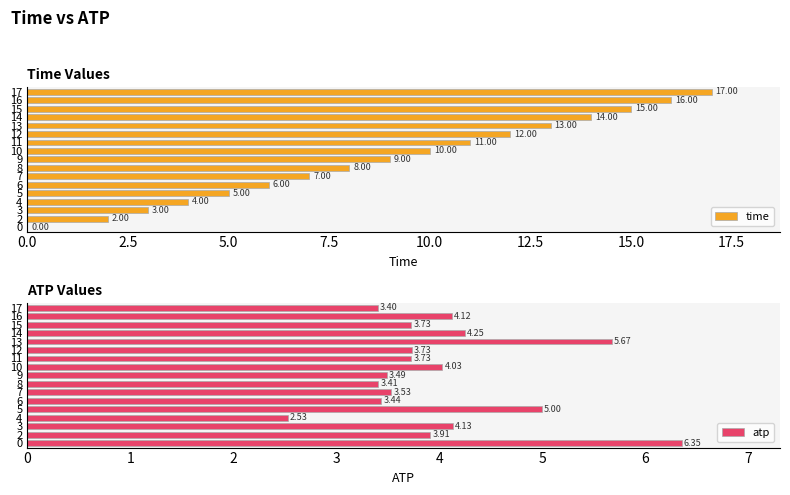

How many series are shown in this chart?

2